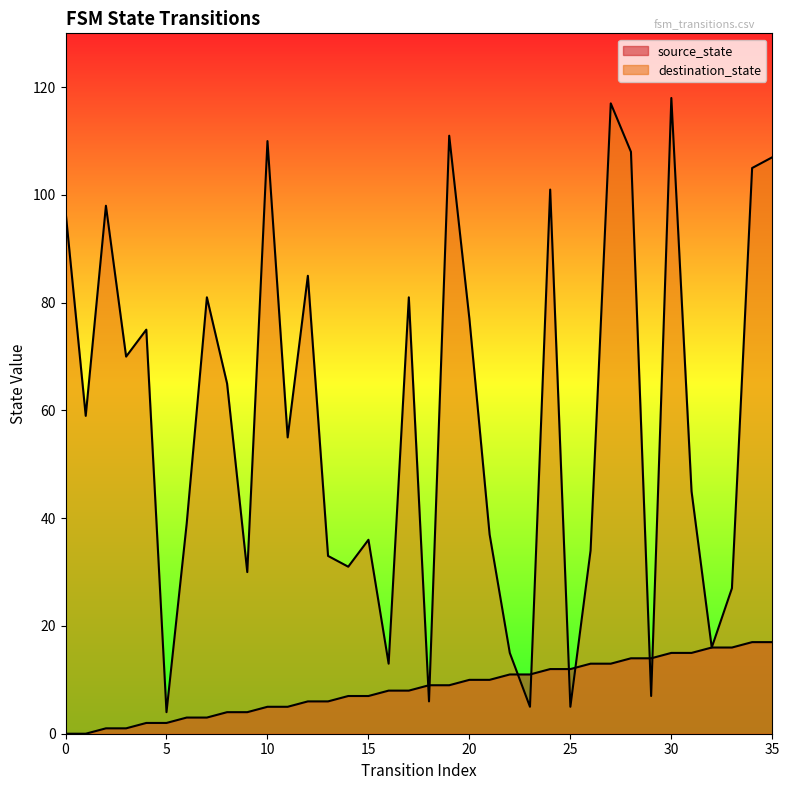

What are all the series names shown in the legend?

source_state, destination_state